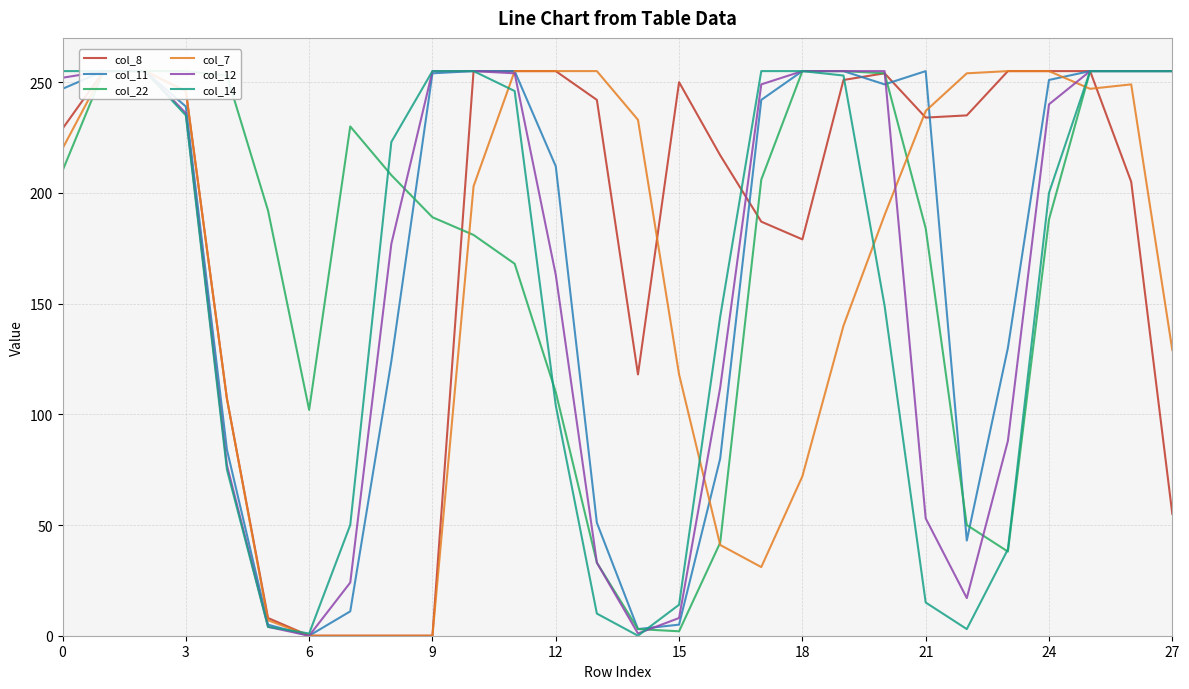

The value of col_11 at 0 is 68. True or false?

False